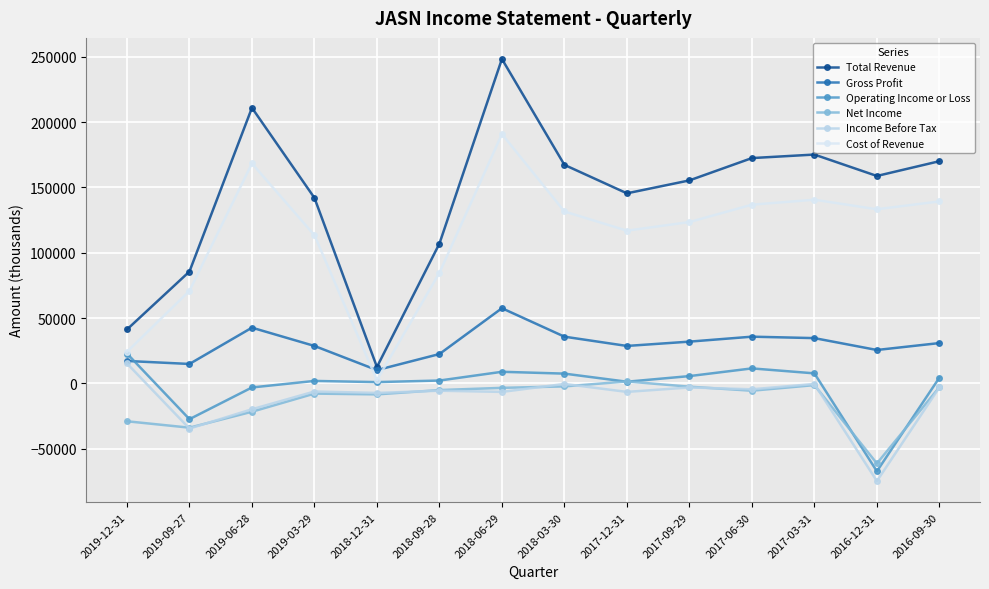

What are all the series names shown in the legend?

Total Revenue, Gross Profit, Operating Income or Loss, Net Income, Income Before Tax, Cost of Revenue